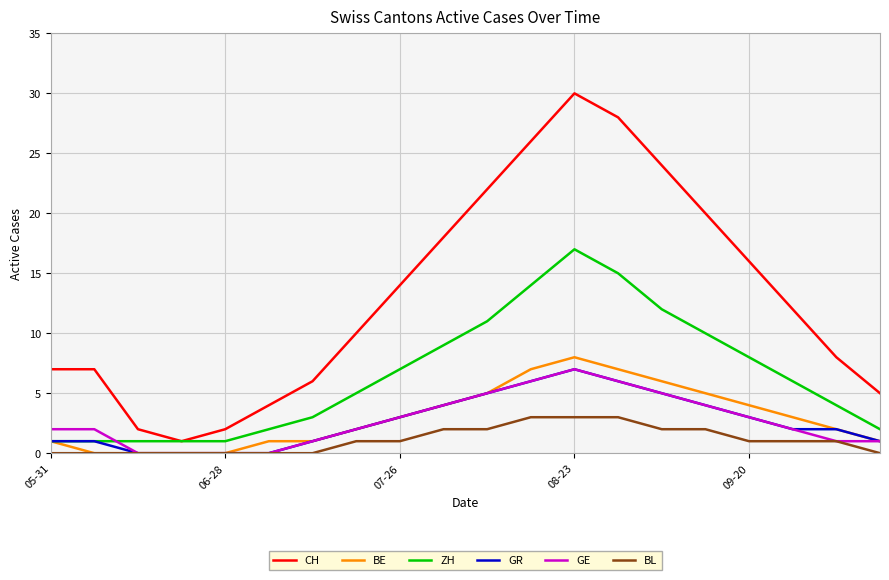

In ZH, how many points are higher than both neighbors (excluding endpoints)?

1